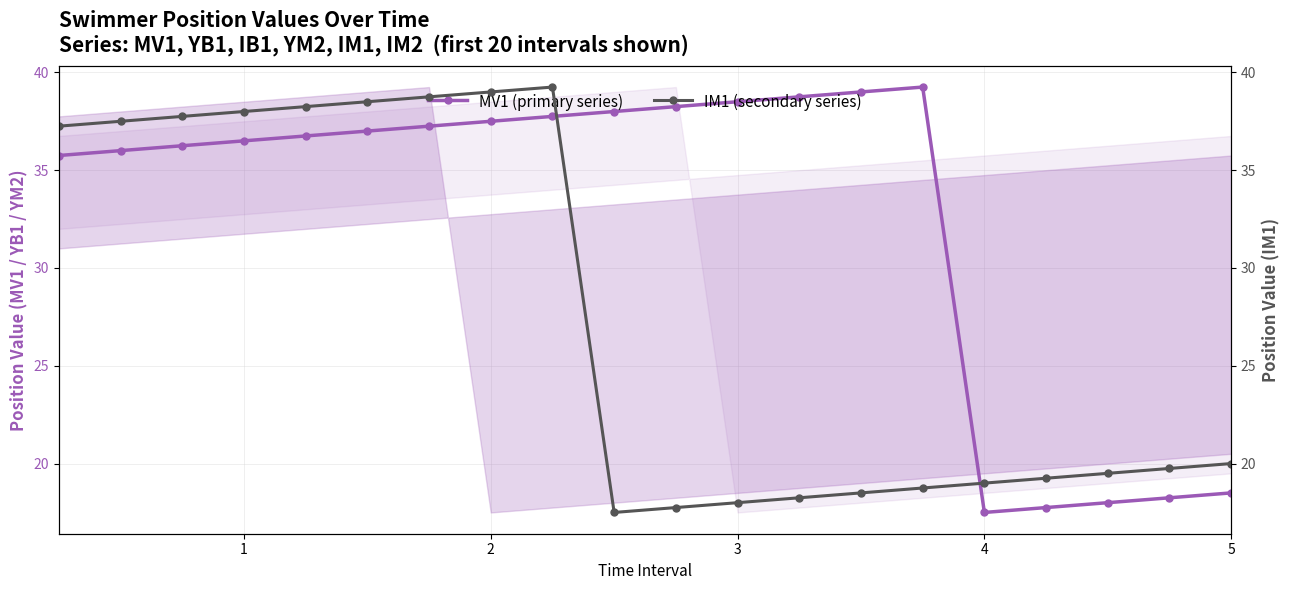

The MV1 (primary series) series shows 38.5 at 3. True or false?

True